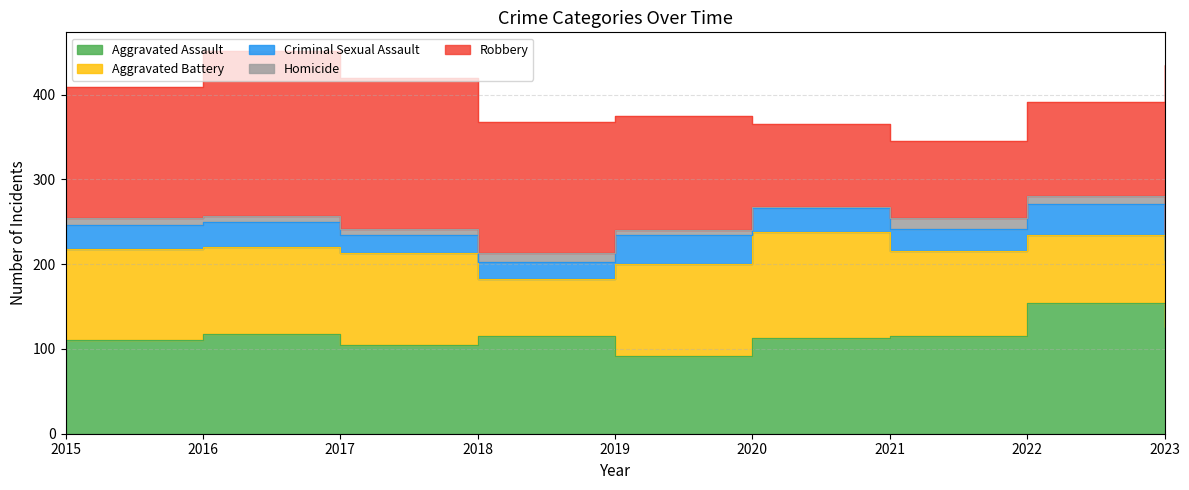

At which label is Robbery closest to 144?

2019